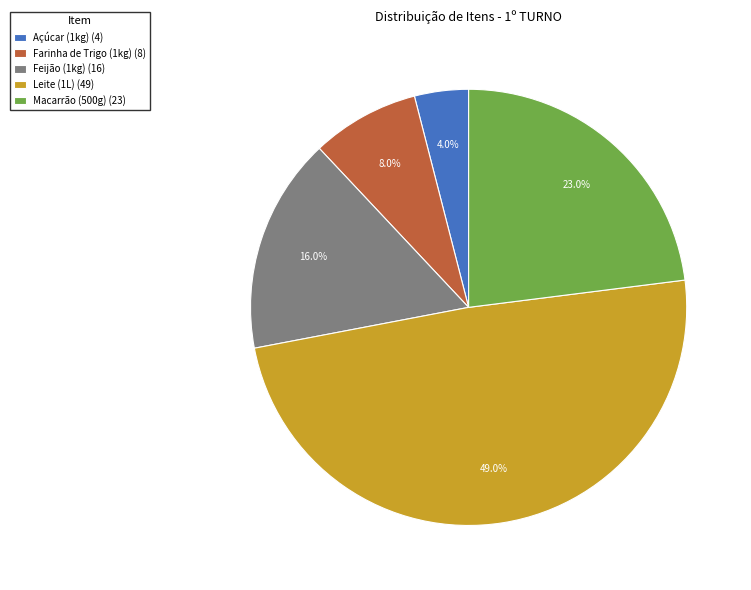

Is it true that Leite (1L) is 58% of the pie?

False